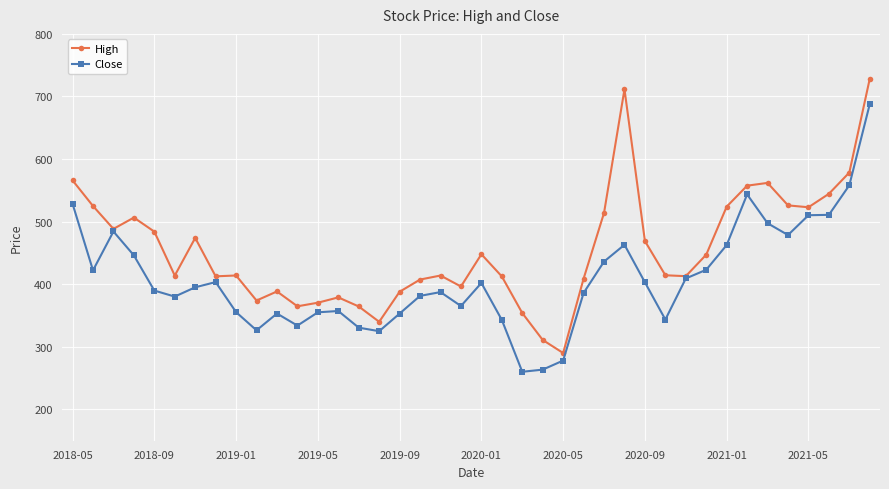

List the series in order of their peak value, highest first.

High, Close